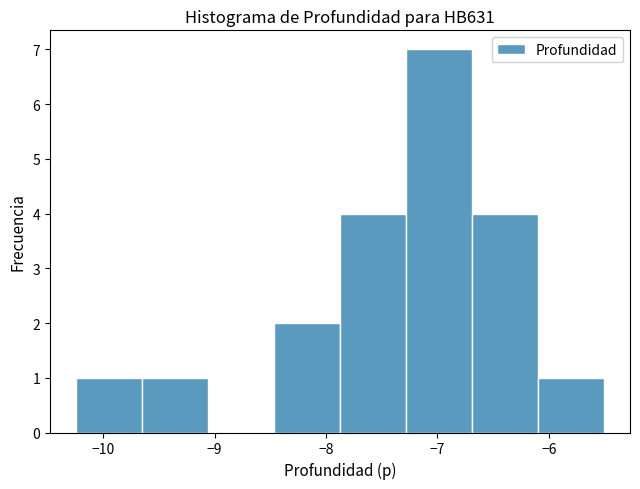

Reading left to right, transcribe this chart: for each bar, give the range it covers on the x-axis and its height. Neither the bar edges nor the heights are printed on the chart, so give them approximately, as read against the axes.

-10.2 to -9.6: 1
-9.6 to -9.1: 1
-9.1 to -8.5: 0
-8.5 to -7.9: 2
-7.9 to -7.3: 4
-7.3 to -6.7: 7
-6.7 to -6.1: 4
-6.1 to -5.5: 1